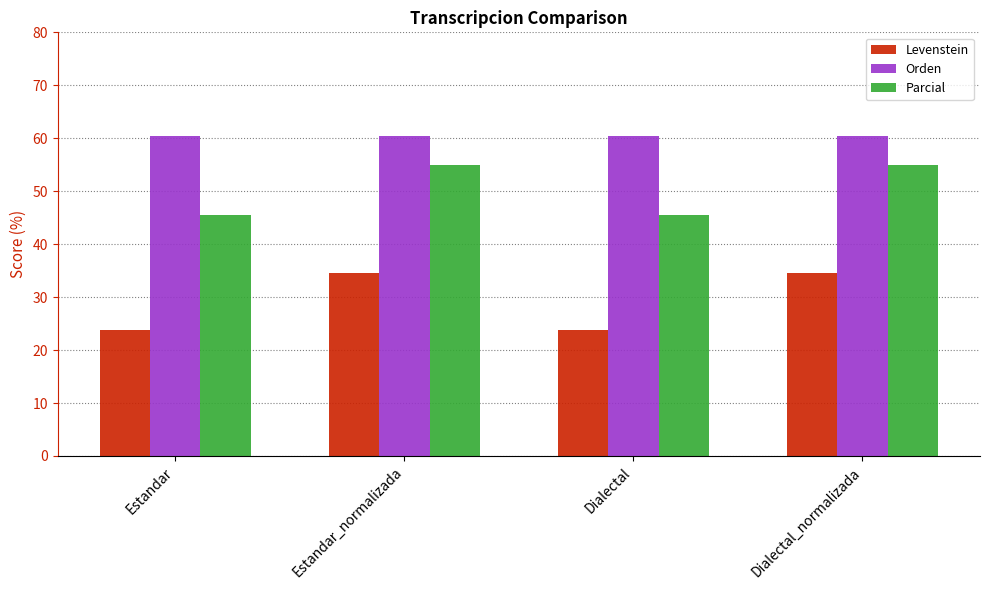

What is the approximate value of Levenstein at Estandar?

23.8